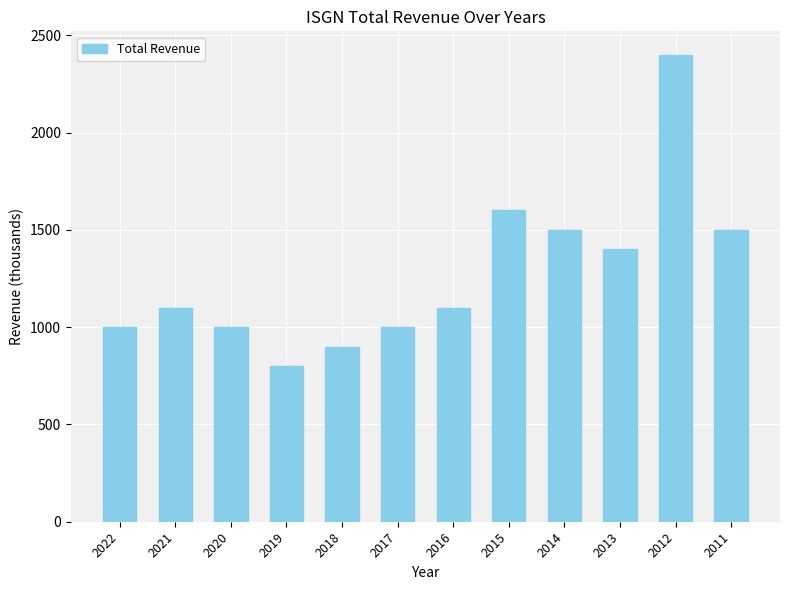

What is the value of the 11th bar from the left?

2400